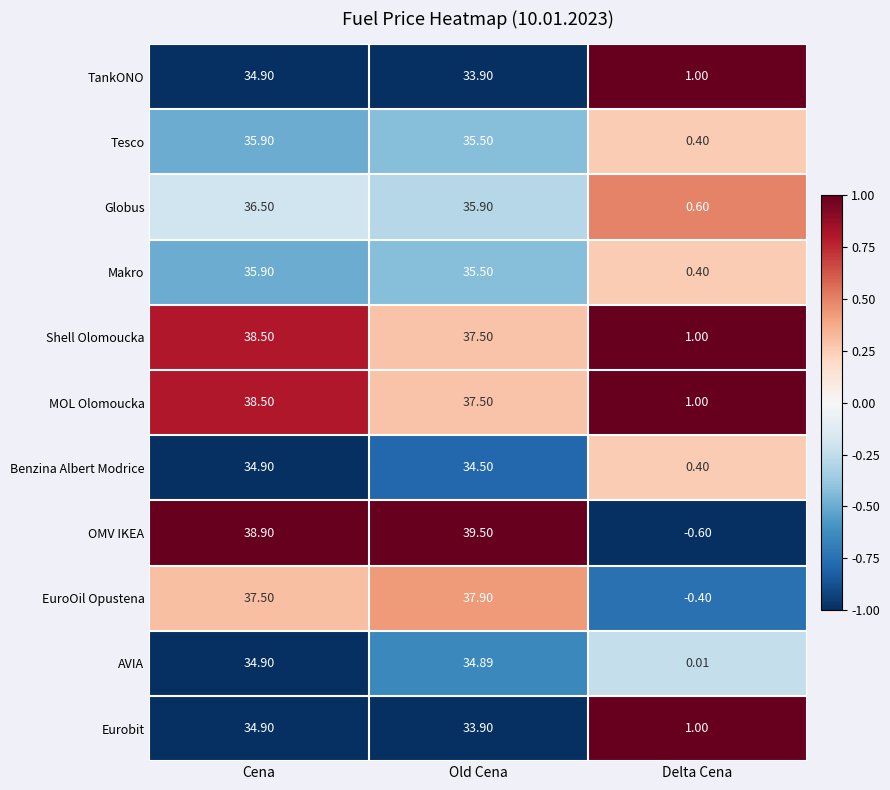

At which category is the sum across all series the highest?

Cena